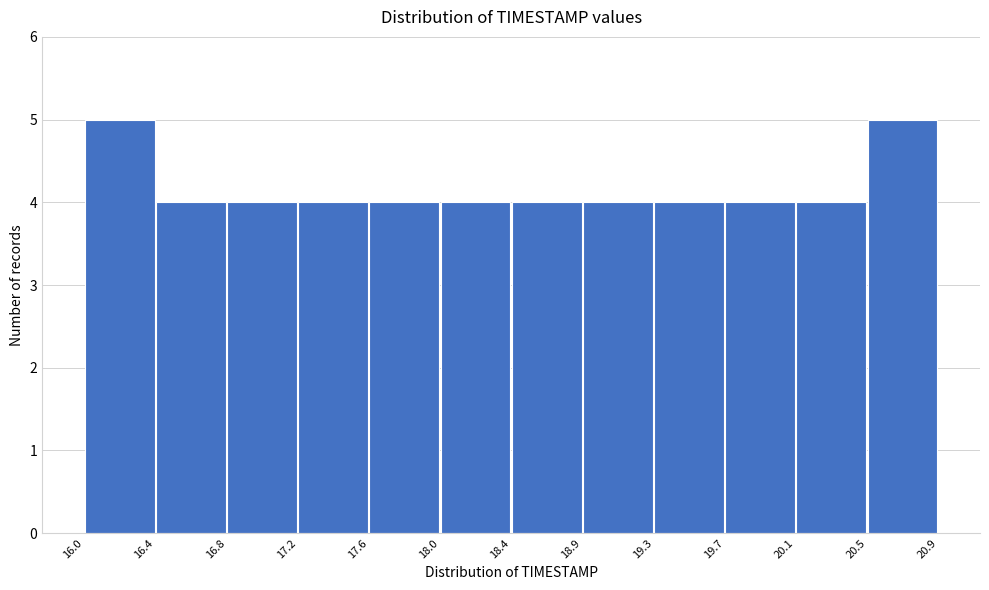

Reading left to right, list every bar in this chart as the range it spans on the x-axis followed by its height. The values are not printed on the chart, so give them approximately, as read against the axis.

16.0 to 16.4: 5
16.4 to 16.8: 4
16.8 to 17.2: 4
17.2 to 17.6: 4
17.6 to 18.0: 4
18.0 to 18.4: 4
18.4 to 18.9: 4
18.9 to 19.3: 4
19.3 to 19.7: 4
19.7 to 20.1: 4
20.1 to 20.5: 4
20.5 to 20.9: 5